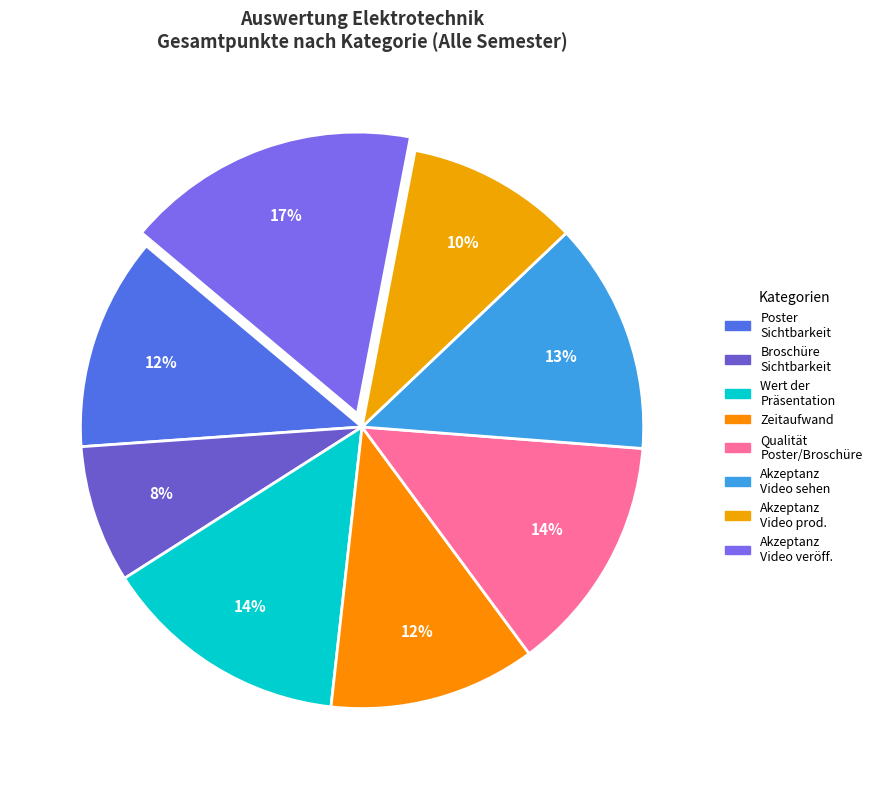

Does any single category account for the majority?

No